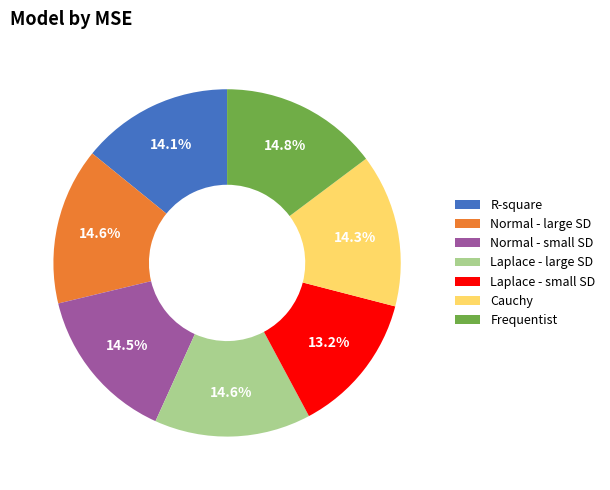

What percentage is NOT represented by Laplace - large SD?

85.4%